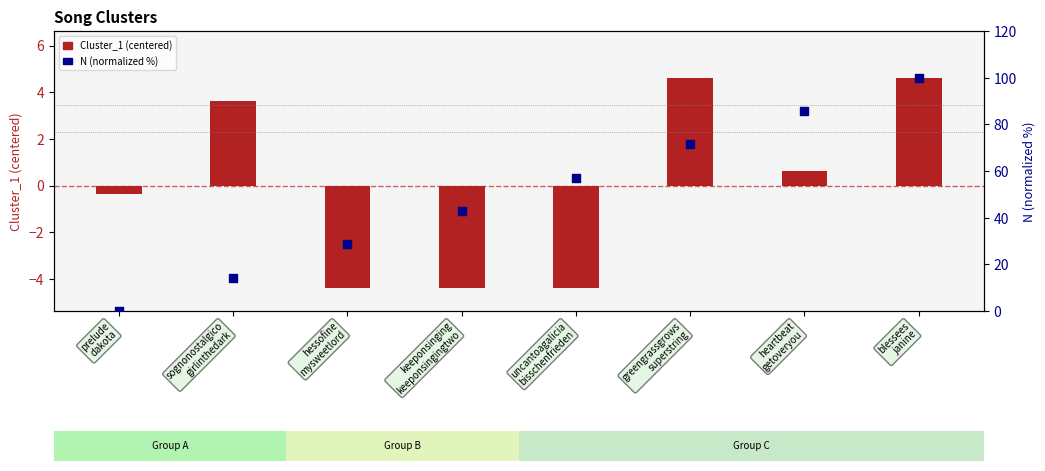

Is the value of Cluster_1 (centered) at prelude
dakota greater than the value of N (normalized %) at heartbeat
getoveryou?

No